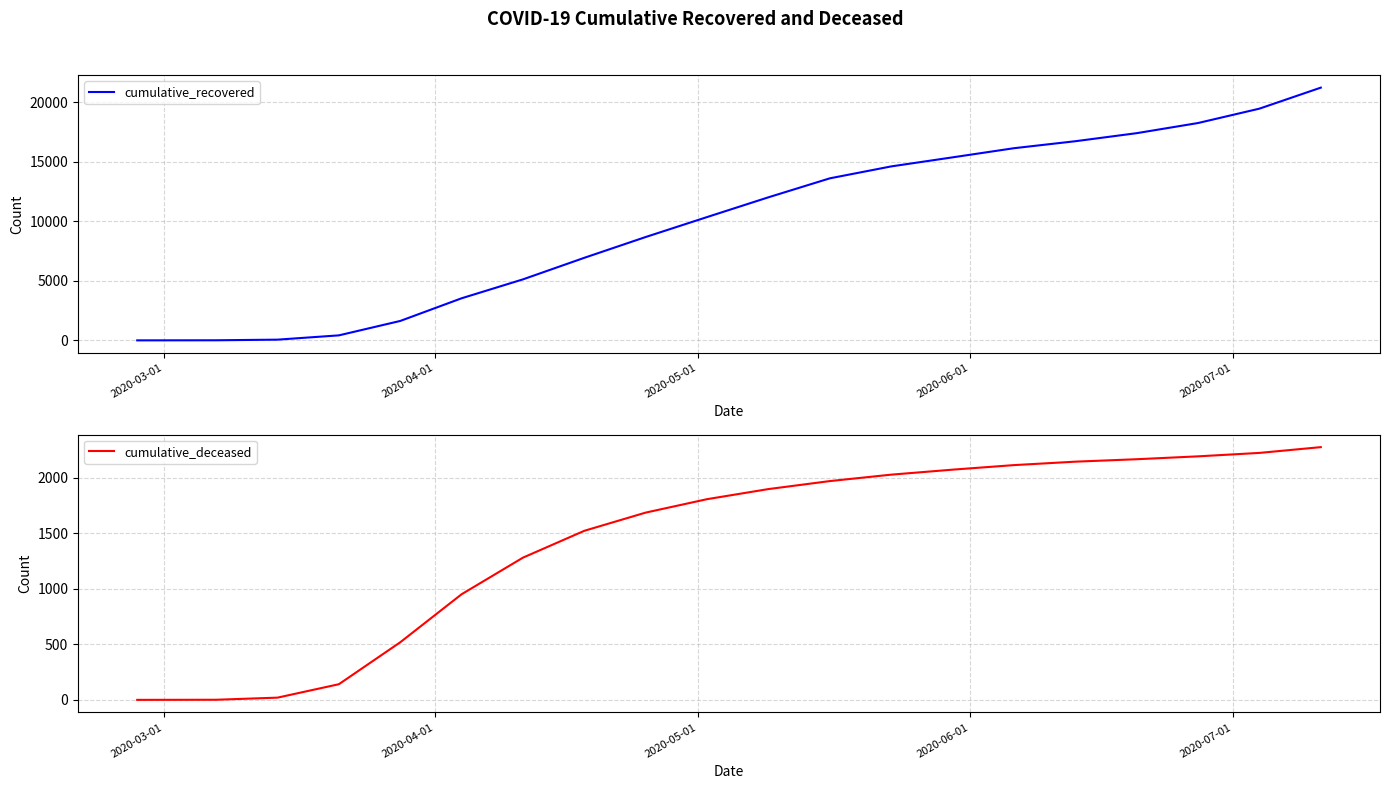

What is the highest value of the cumulative_recovered series?

21239